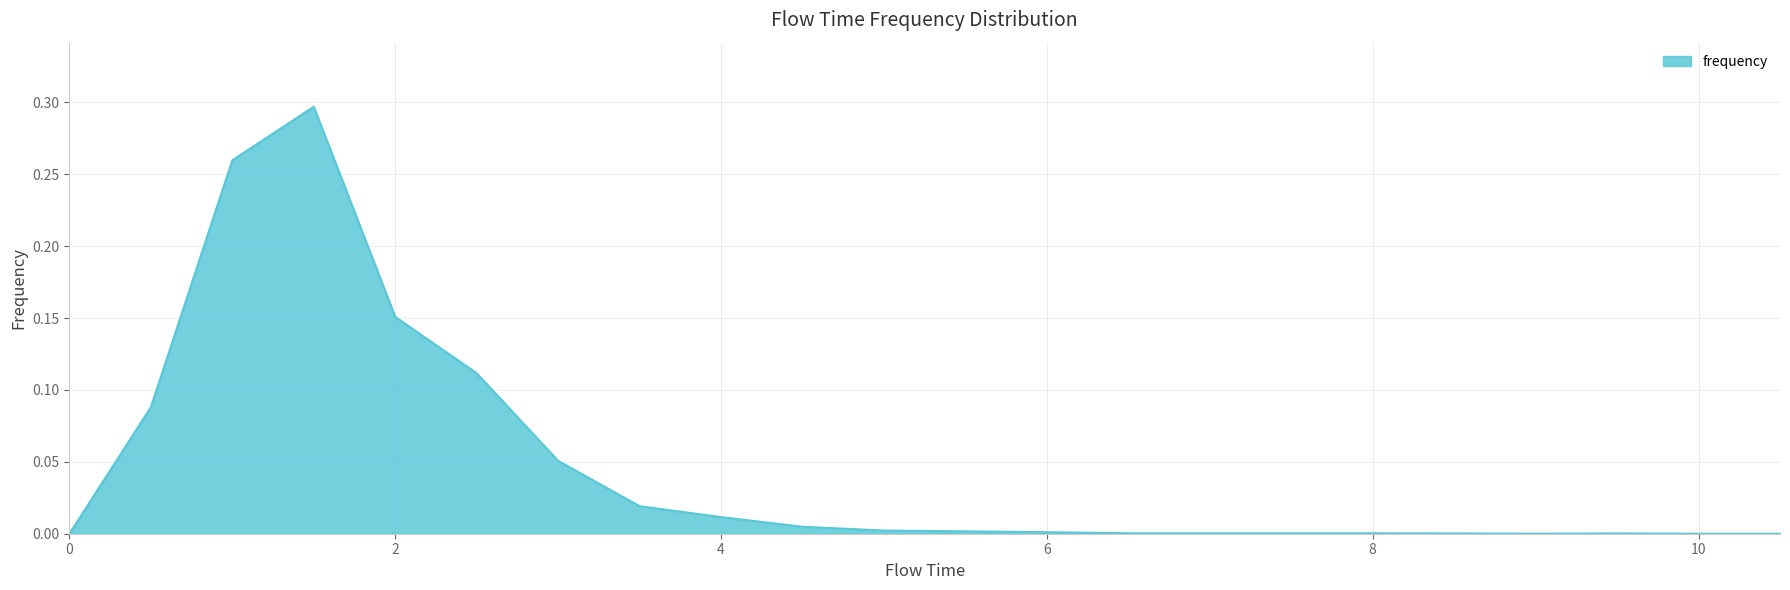

How many lines are shown in the chart?

1